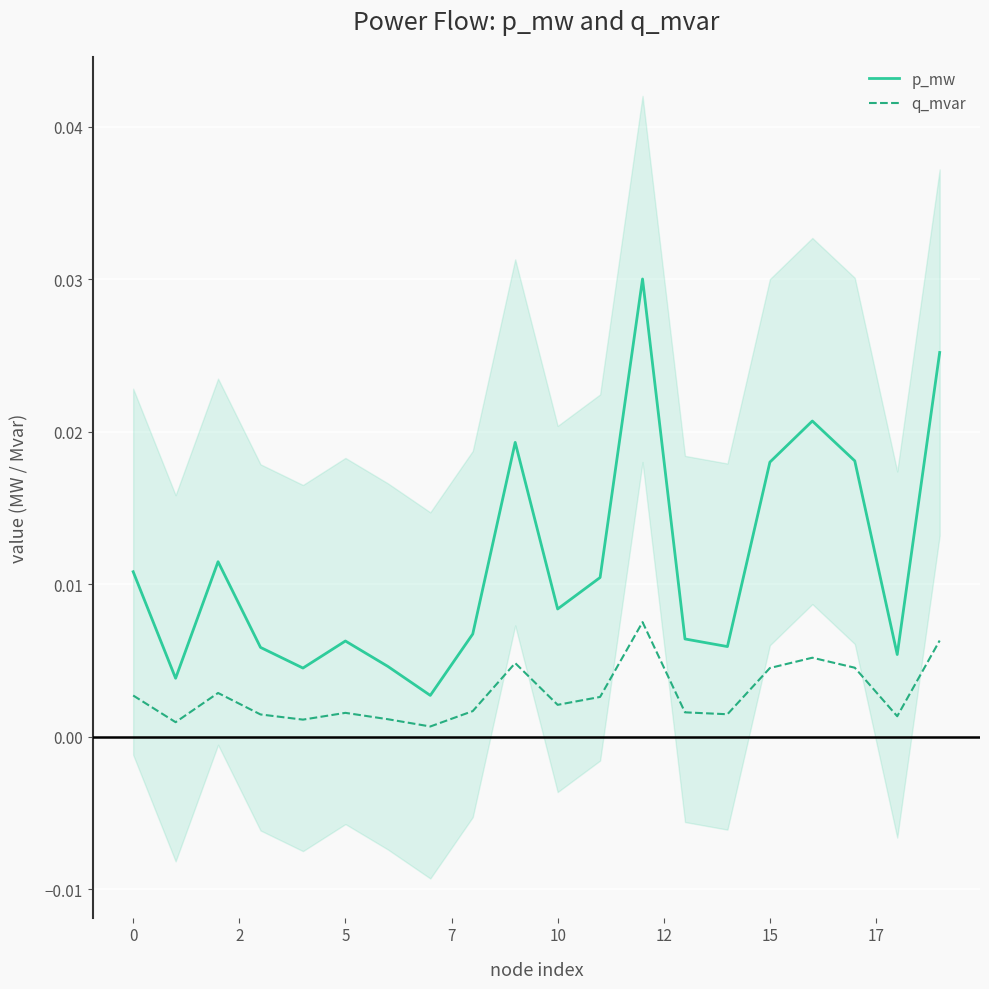

True or false: p_mw and q_mvar intersect in this chart.

False